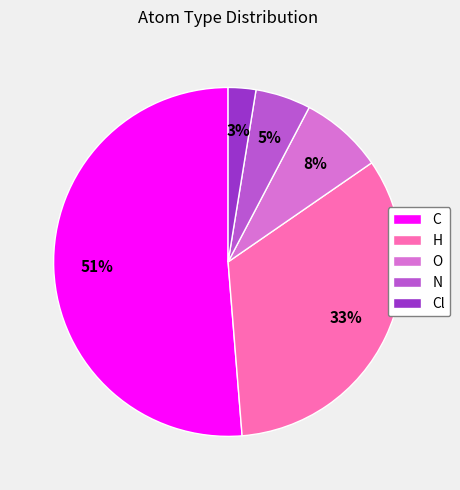

How many segments does this pie chart have?

5